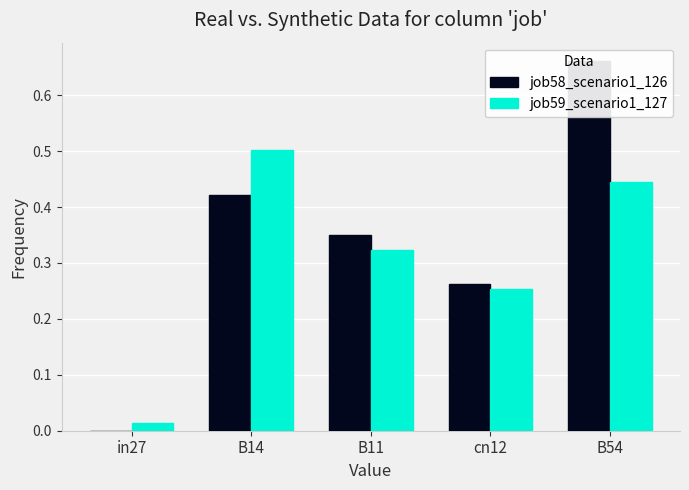

Is the value of job59_scenario1_127 at cn12 greater than the value of job58_scenario1_126 at B14?

No